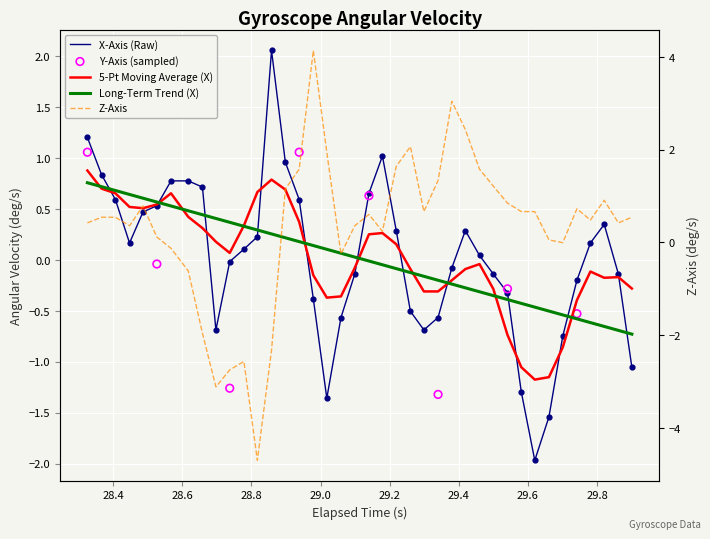

Which series has the largest total across all categories?

Z